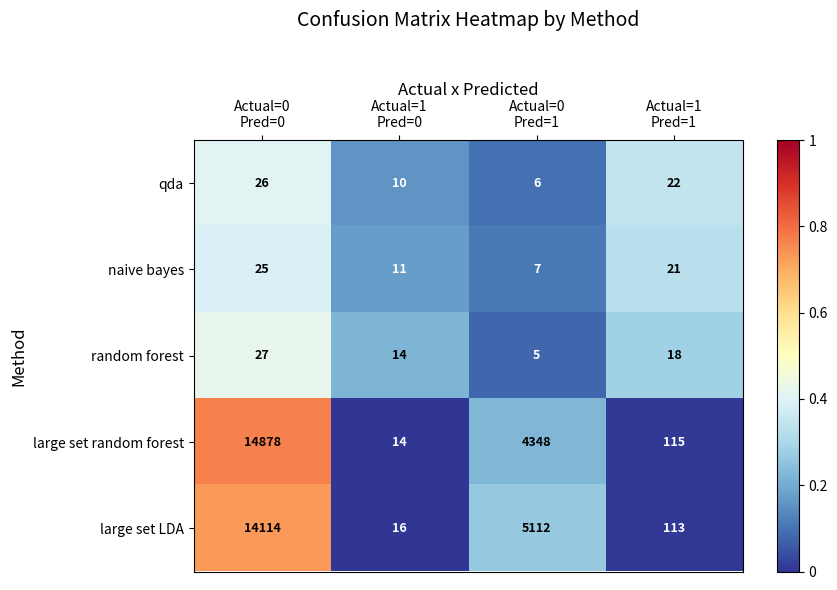

Which series has the largest range (max minus min)?

large set random forest